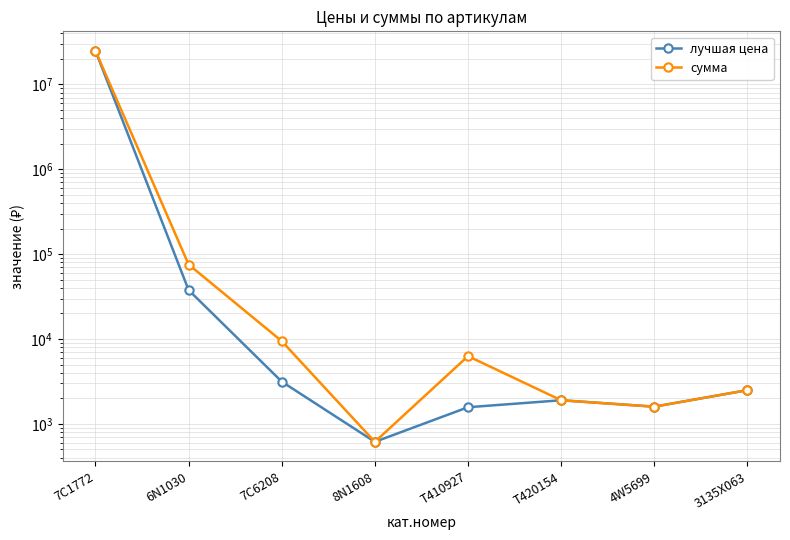

What is the average value of the сумма series?

3114034.9